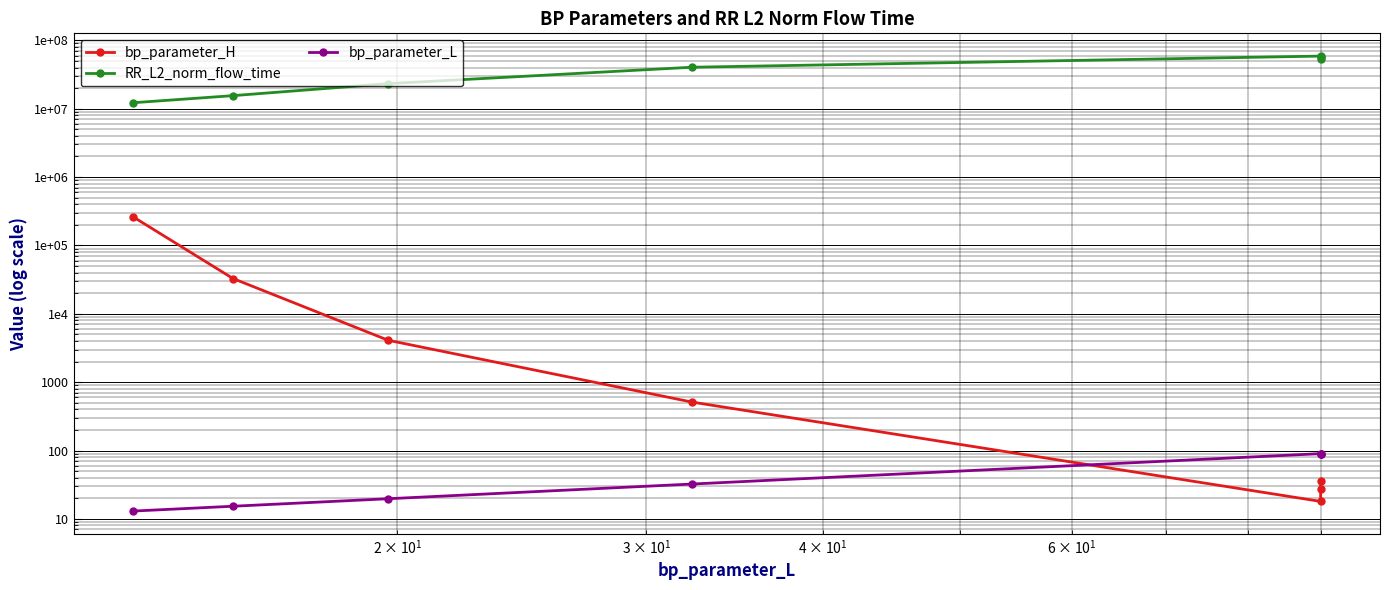

List the series in order of their peak value, lowest first.

bp_parameter_L, bp_parameter_H, RR_L2_norm_flow_time